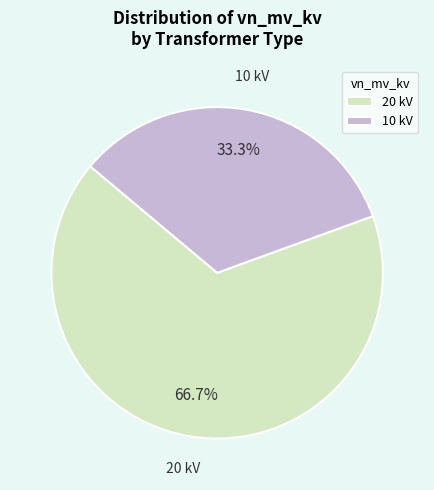

Which slice is the largest?

20 kV